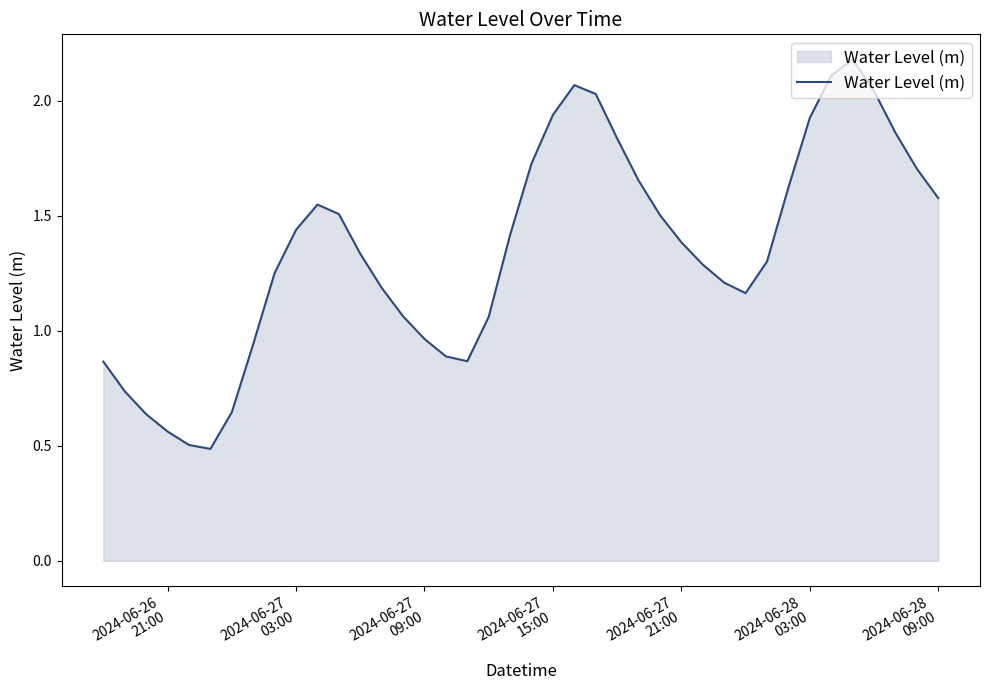

What is the minimum value shown in the chart?

0.5